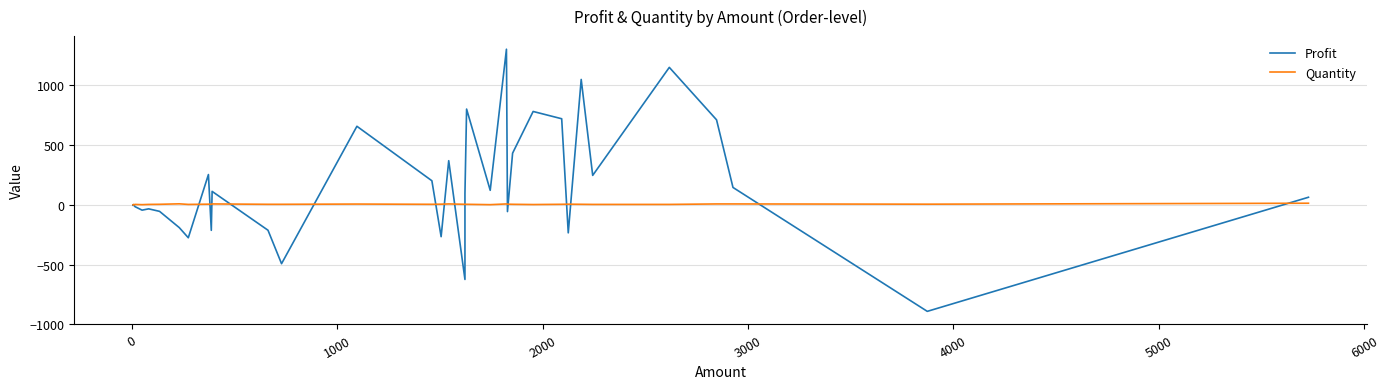

How many intersections are there between Quantity and Profit?

15